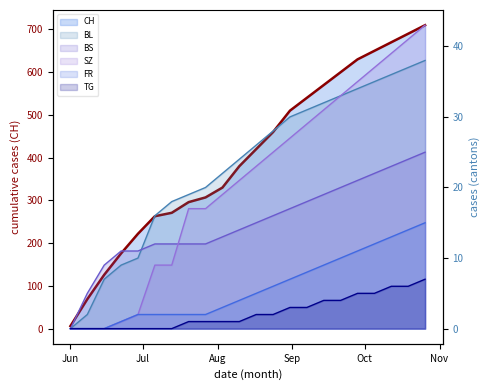

How many lines are shown in the chart?

6